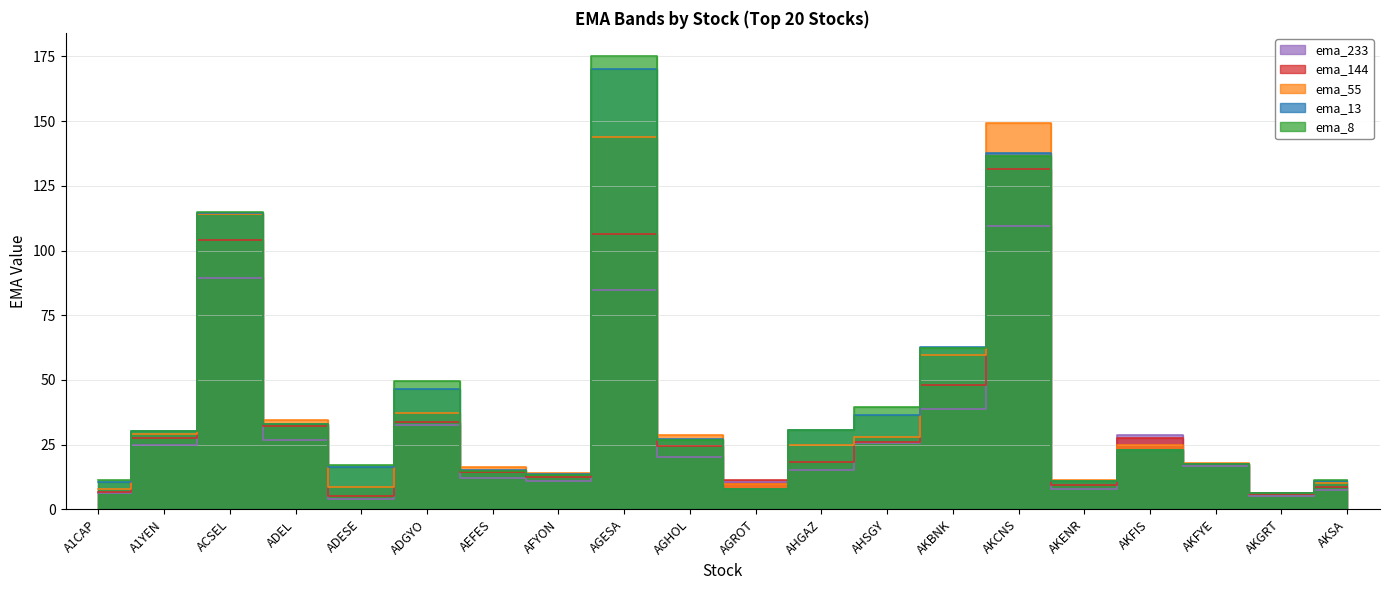

Reading left to right, extract all data points from this chart.

ema_8: A1CAP=11.5	A1YEN=30.4	ACSEL=115.0	ADEL=32.8	ADESE=17.3	ADGYO=49.4	AEFES=14.7	AFYON=13.3	AGESA=175.4	AGHOL=26.7	AGROT=7.8	AHGAZ=30.6	AHSGY=39.4	AKBNK=62.2	AKCNS=136.5	AKENR=10.9	AKFIS=22.8	AKFYE=17.4	AKGRT=6.3	AKSA=11.2
ema_13: A1CAP=10.6	A1YEN=30.1	ACSEL=114.6	ADEL=32.9	ADESE=16.2	ADGYO=46.6	AEFES=15.0	AFYON=13.5	AGESA=170.0	AGHOL=27.1	AGROT=7.9	AHGAZ=30.5	AHSGY=36.4	AKBNK=62.8	AKCNS=137.9	AKENR=11.0	AKFIS=22.8	AKFYE=17.5	AKGRT=6.4	AKSA=10.8
ema_55: A1CAP=7.7	A1YEN=29.2	ACSEL=114.0	ADEL=34.5	ADESE=8.8	ADGYO=37.0	AEFES=16.4	AFYON=13.9	AGESA=144.1	AGHOL=28.5	AGROT=9.9	AHGAZ=24.8	AHSGY=27.8	AKBNK=59.8	AKCNS=149.5	AKENR=11.3	AKFIS=24.7	AKFYE=18.1	AKGRT=6.5	AKSA=10.2
ema_144: A1CAP=6.7	A1YEN=27.6	ACSEL=104.2	ADEL=32.1	ADESE=5.0	ADGYO=33.6	AEFES=14.5	AFYON=12.4	AGESA=106.4	AGHOL=24.6	AGROT=11.2	AHGAZ=18.3	AHSGY=25.9	AKBNK=47.9	AKCNS=131.6	AKENR=9.5	AKFIS=27.7	AKFYE=17.7	AKGRT=5.7	AKSA=8.8
ema_233: A1CAP=6.5	A1YEN=24.8	ACSEL=89.5	ADEL=27.0	ADESE=3.9	ADGYO=32.5	AEFES=12.1	AFYON=10.8	AGESA=84.7	AGHOL=20.2	AGROT=10.6	AHGAZ=15.1	AHSGY=25.6	AKBNK=38.8	AKCNS=109.7	AKENR=7.9	AKFIS=28.9	AKFYE=16.6	AKGRT=5.0	AKSA=7.4